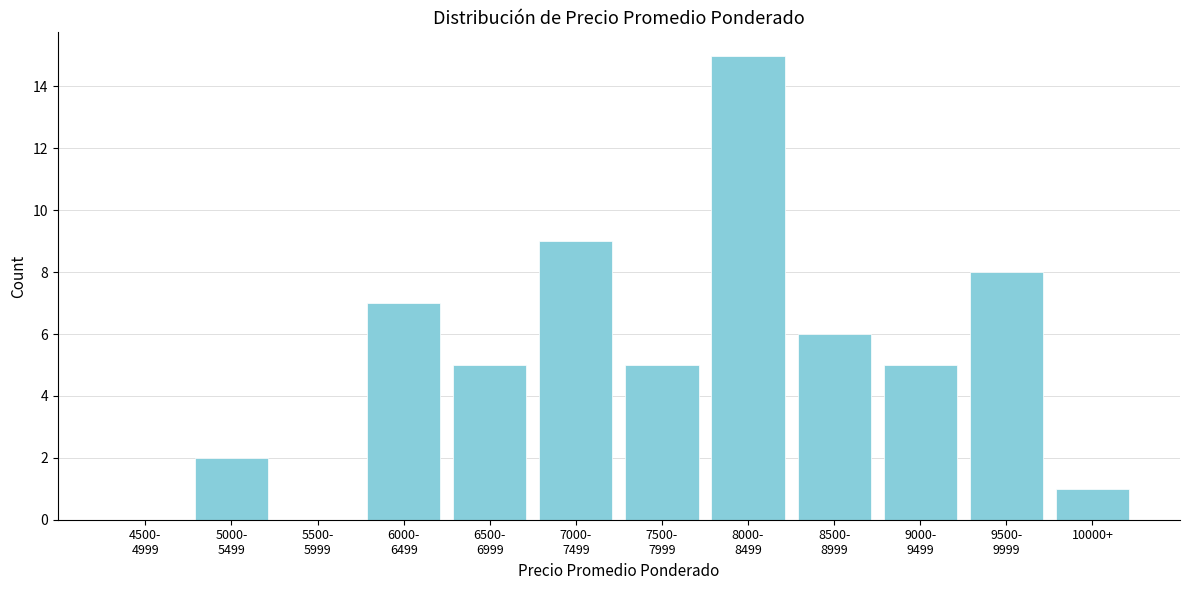

What is the sum of all values?

63